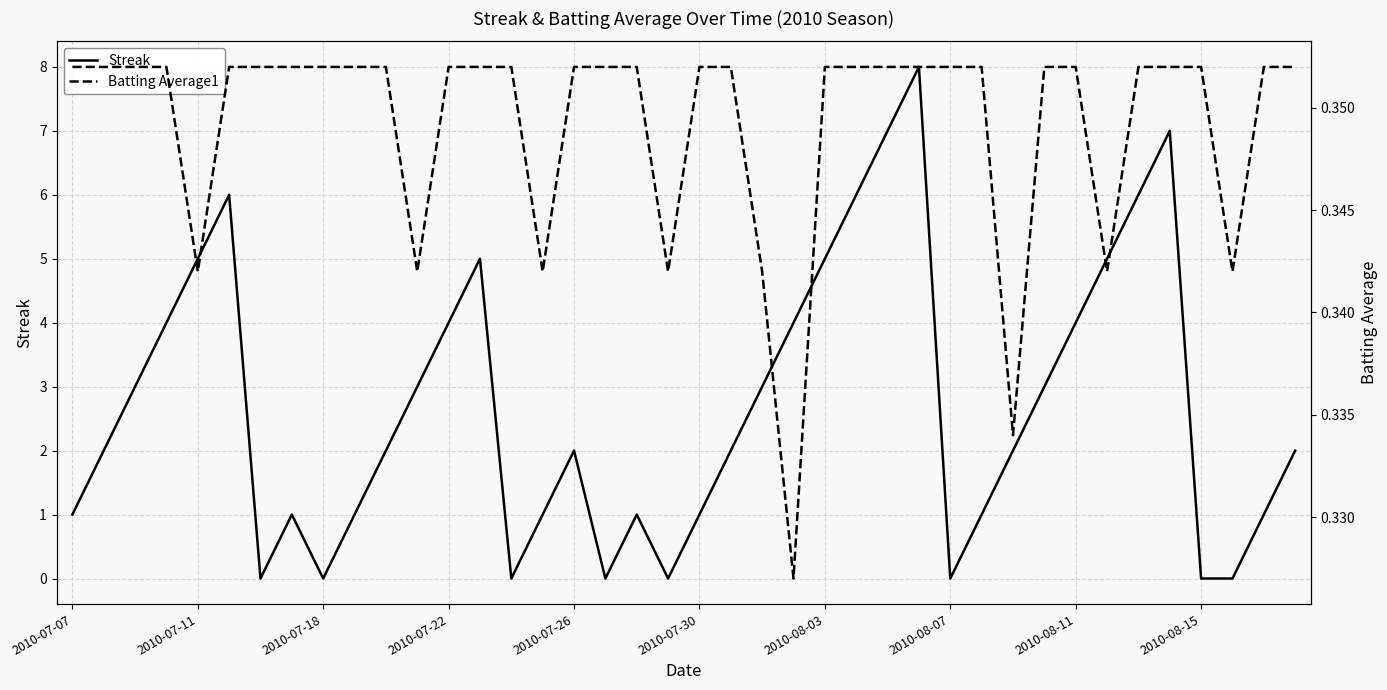

The Streak series shows 4 at 2010-07-22. True or false?

True